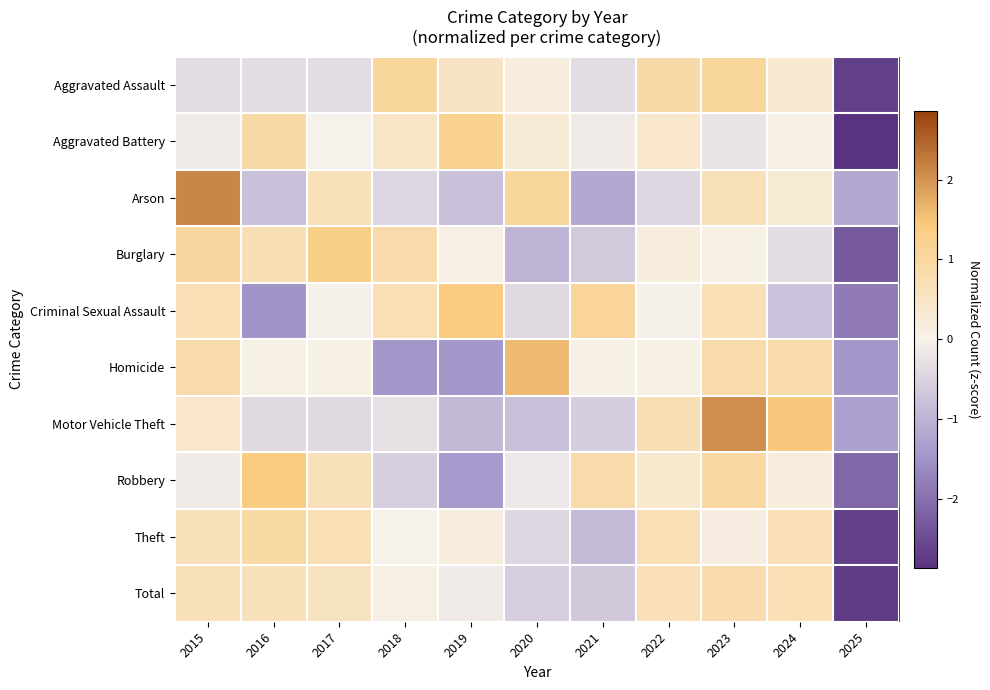

Between 2021 and 2022, which series saw the biggest shift?

Theft